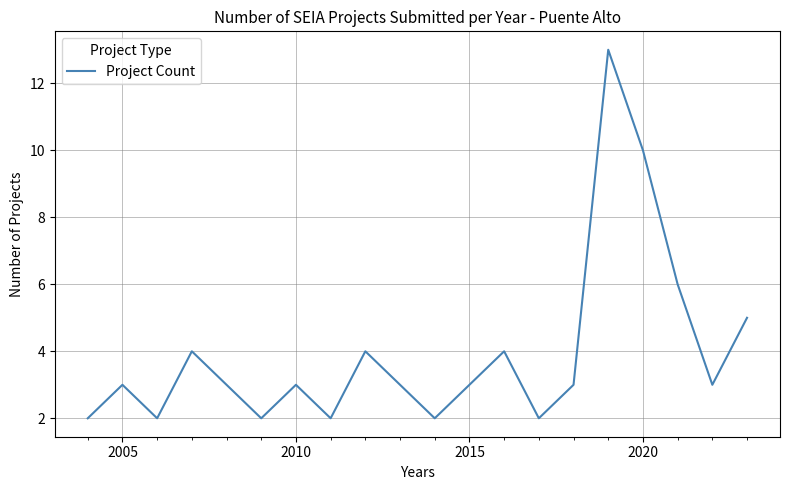

Reading right to left, what are all the values shown in this chart?

5	3	6	10	13	3	2	4	3	2	3	4	2	3	2	3	4	2	3	2